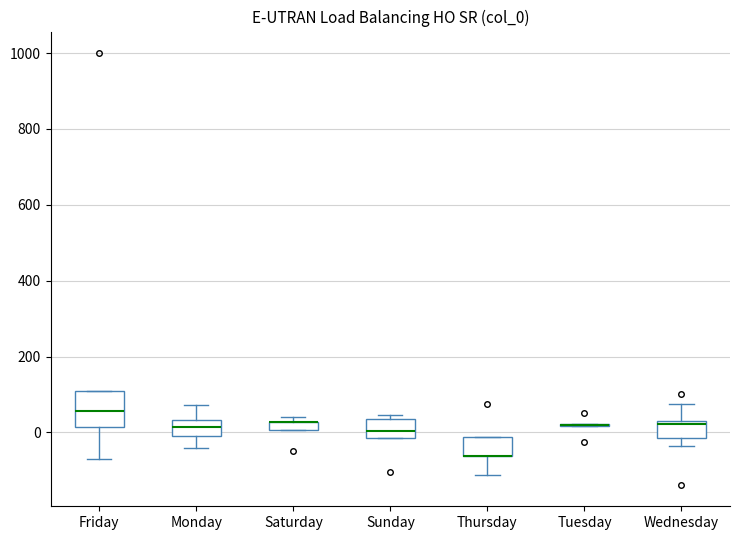

Where is the upper edge of the box for Thursday on the y-axis? The values are not printed on the chart, so give them approximately, as read against the axis.

-20